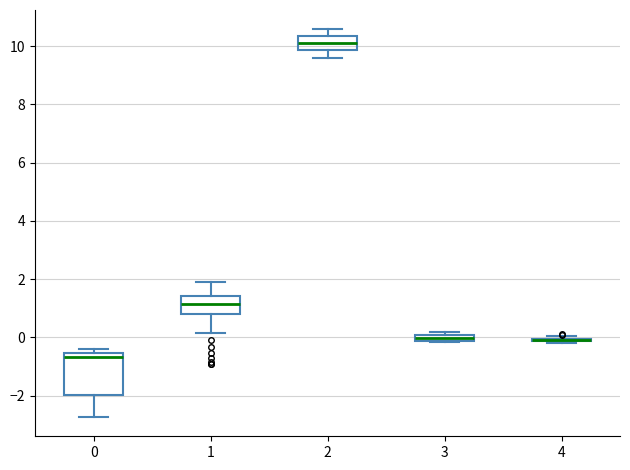

Comparing the boxes themselves (not the whiskers), which one is the tallest?

0